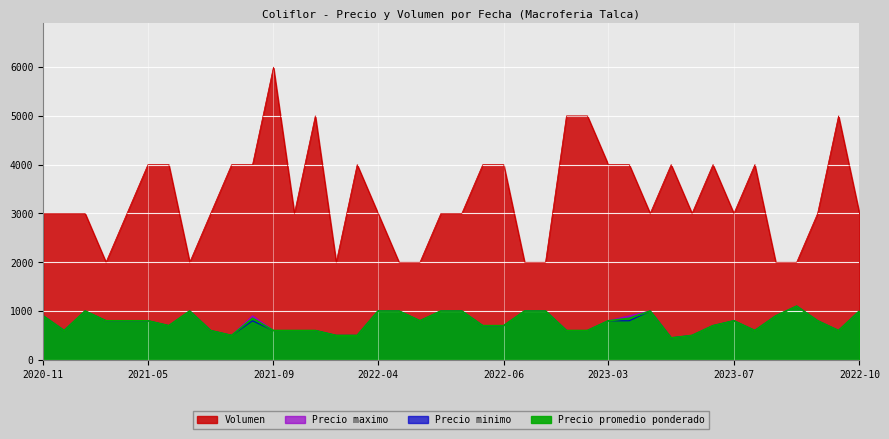

At which label does Volumen reach its minimum?

2021-04-09